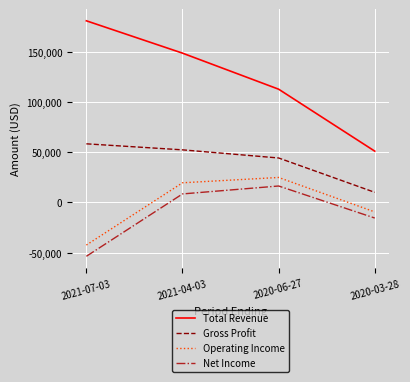

Which series has the largest total across all categories?

Total Revenue